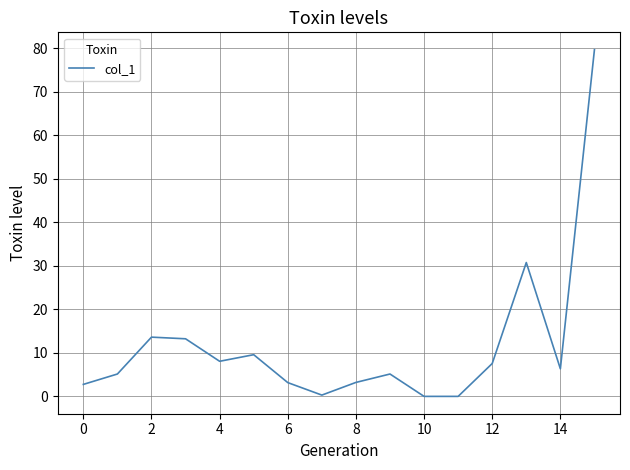

What is the maximum value shown in the chart?

79.7